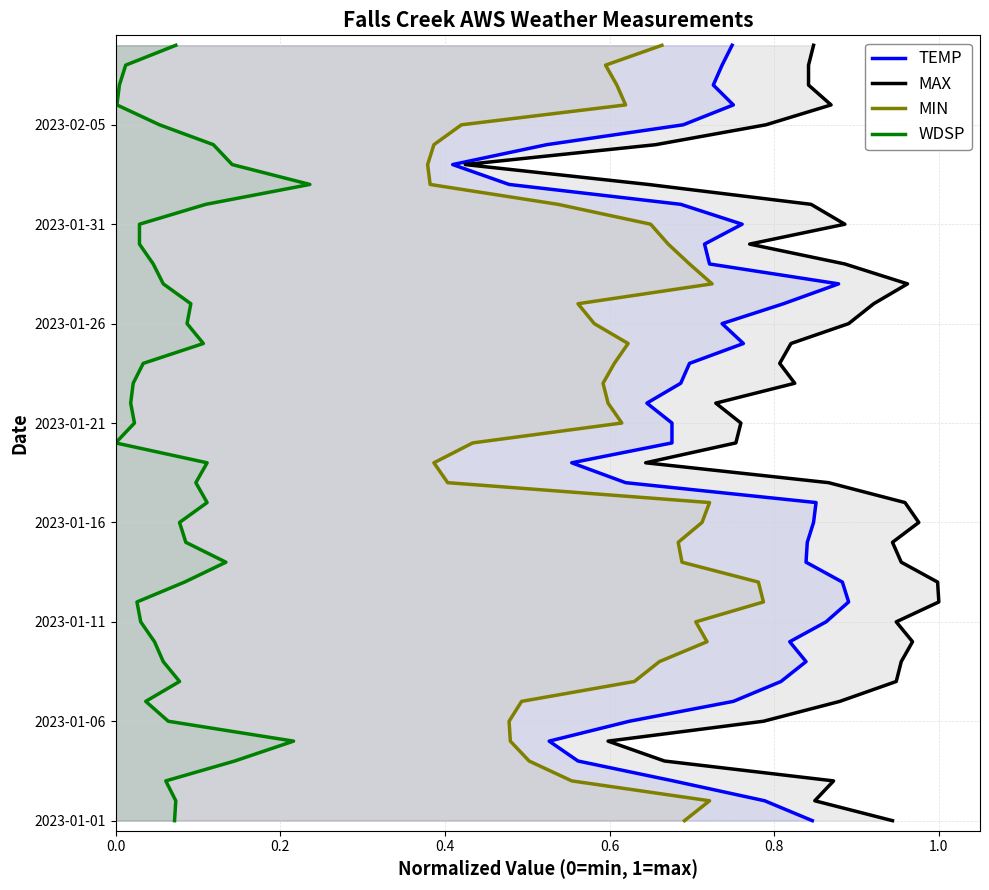

How many positive values does the TEMP series have?

39